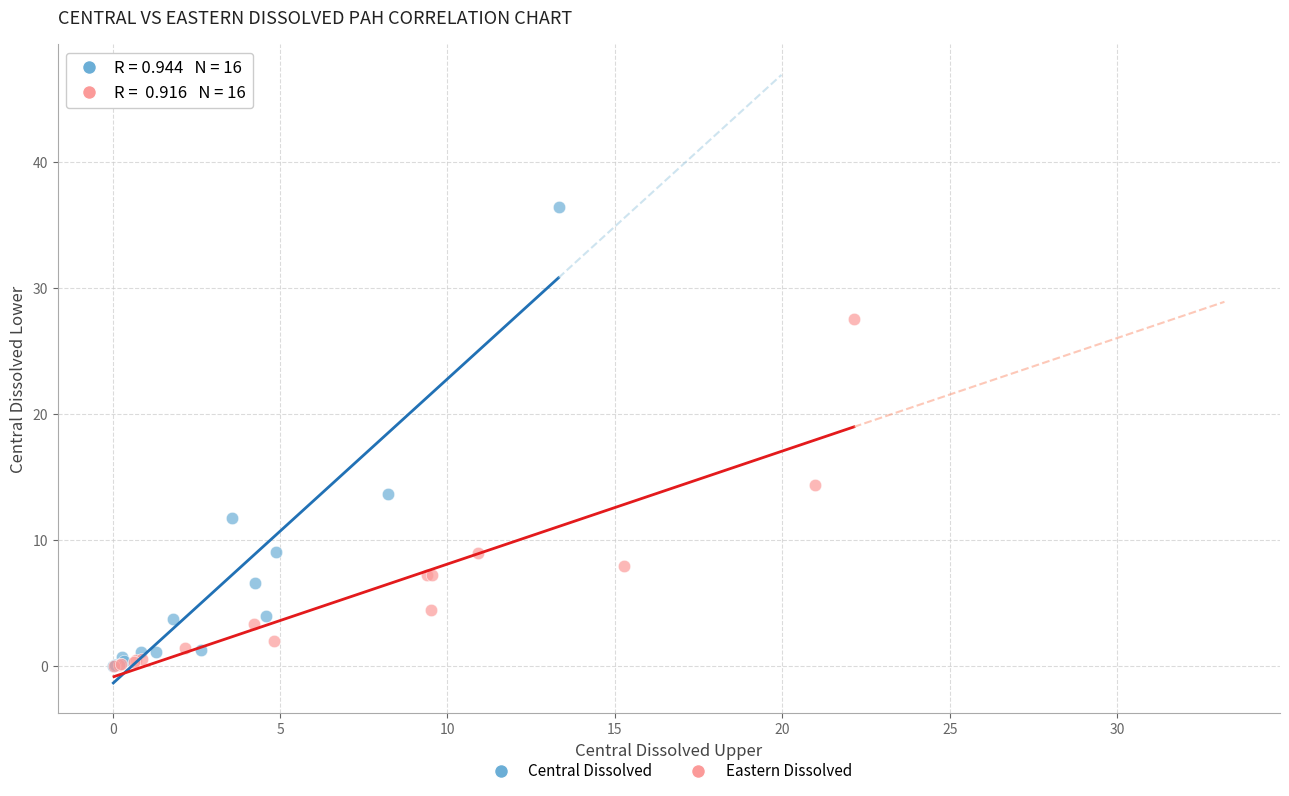

What are all the series names shown in the legend?

Central Dissolved, Eastern Dissolved